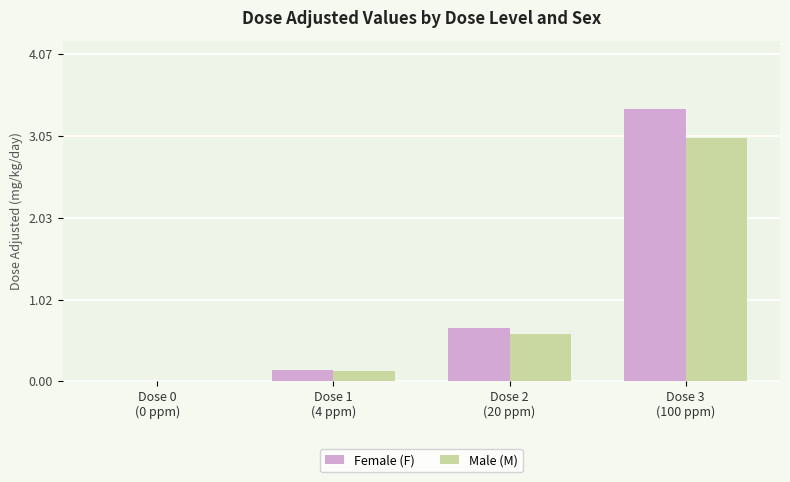

How many series are shown in this chart?

2